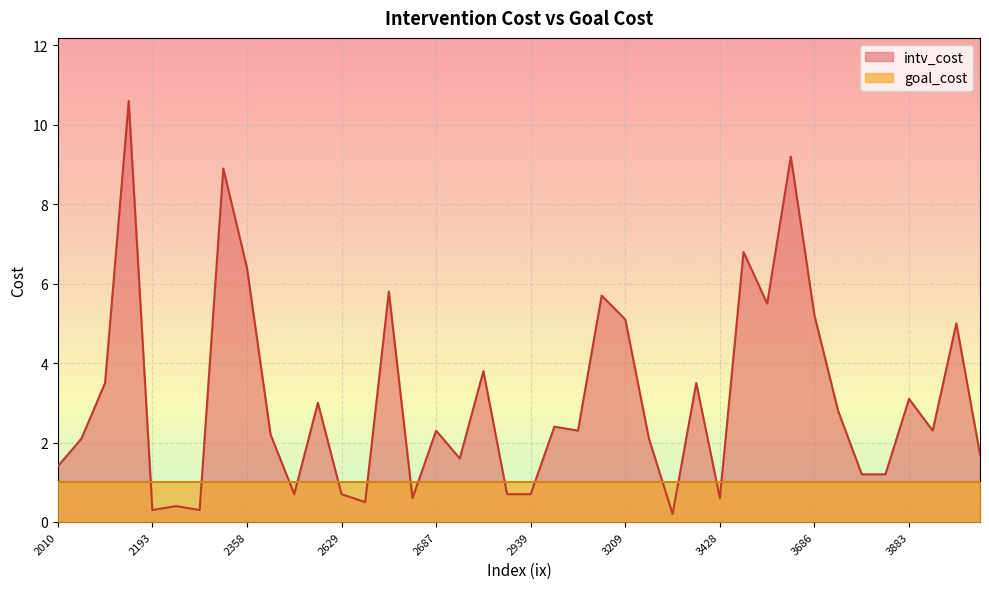

List the labels in order of goal_cost value, largest first.

3209, 3595, 3529, 3599, 2096, 2934, 3144, 2663, 2010, 3965, 2358, 2687, 2629, 3686, 2649, 2690, 2266, 3998, 2515, 2969, 2488, 2172, 2041, 3428, 3831, 2193, 2939, 2246, 3367, 2738, 3791, 3323, 3883, 2301, 3763, 3274, 2444, 3986, 3127, 2671